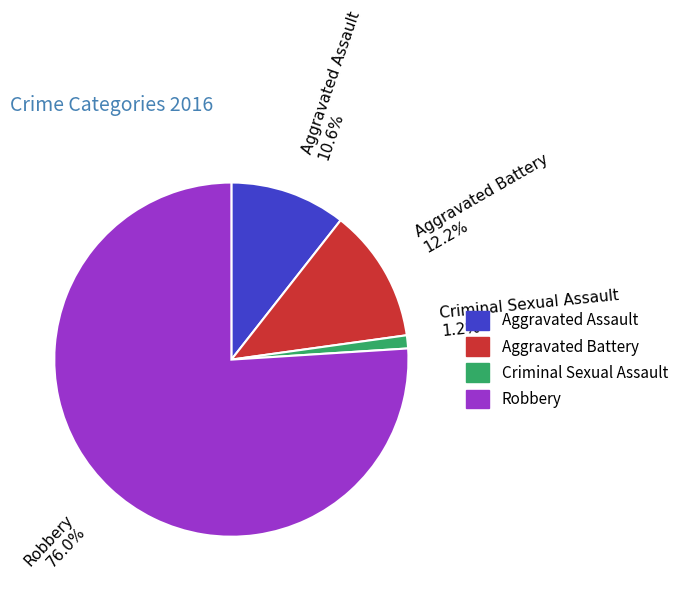

To the nearest percent, what is the combined percentage of Criminal Sexual Assault and Aggravated Assault?

12%